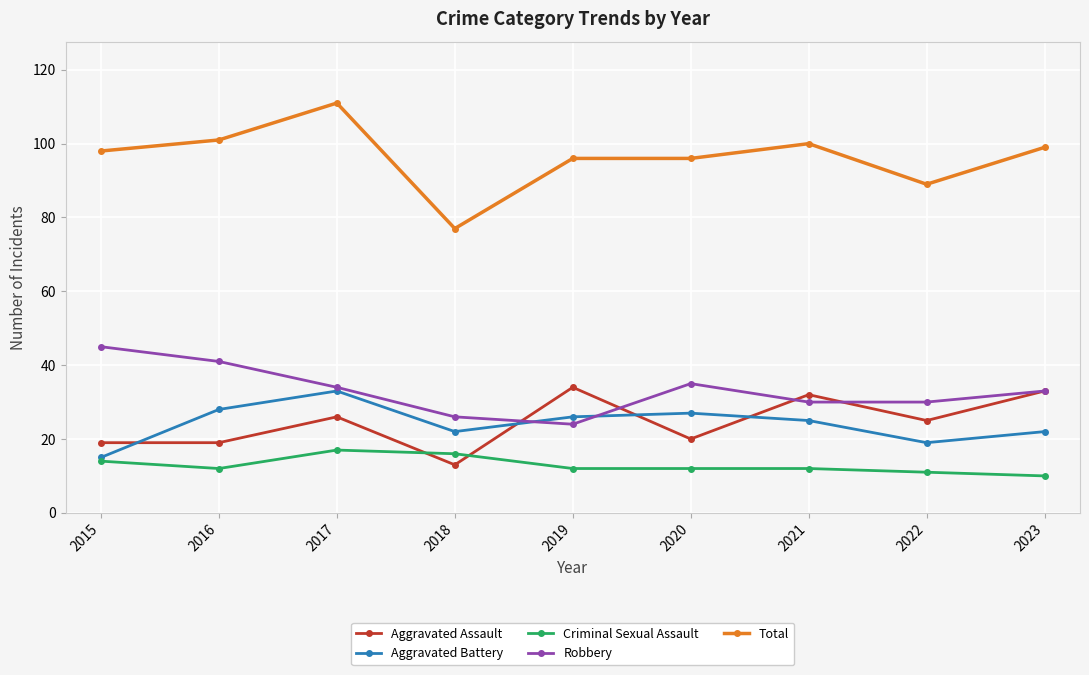

Count the number of categories in the chart.

9